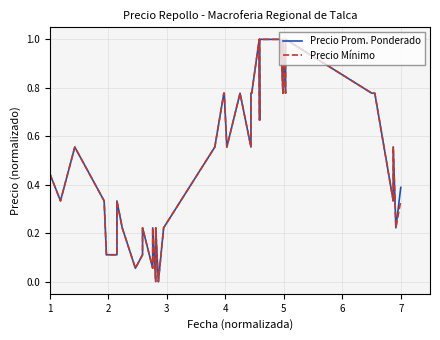

What is the value of the Precio Mínimo point at the 19th from the left?

0.8